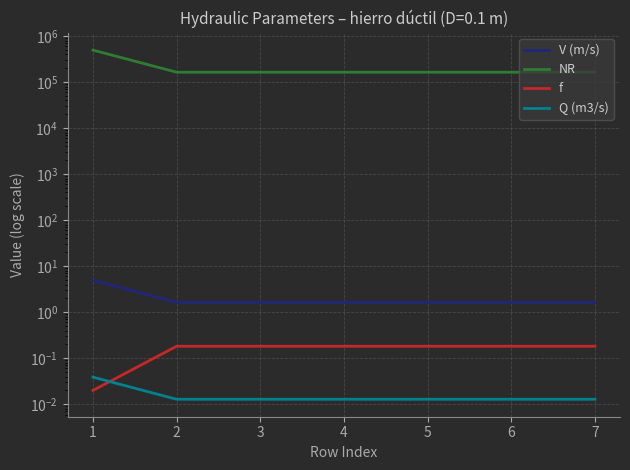

Is the value of Q (m3/s) at 3 greater than the value of V (m/s) at 3?

No